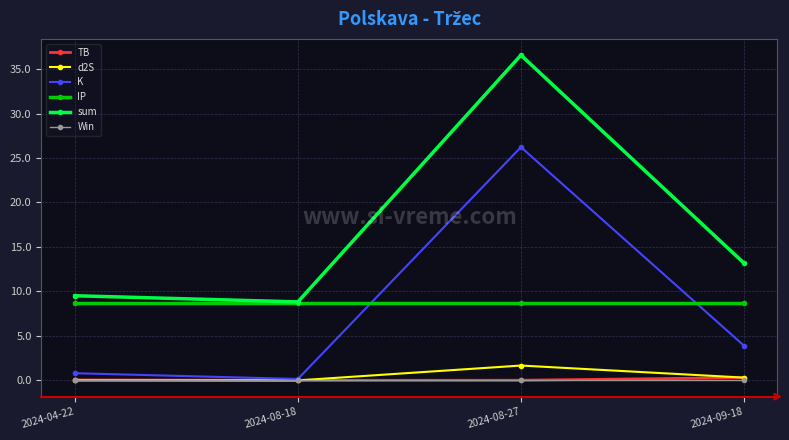

At which category does d2S reach its first local valley?

2024-08-18